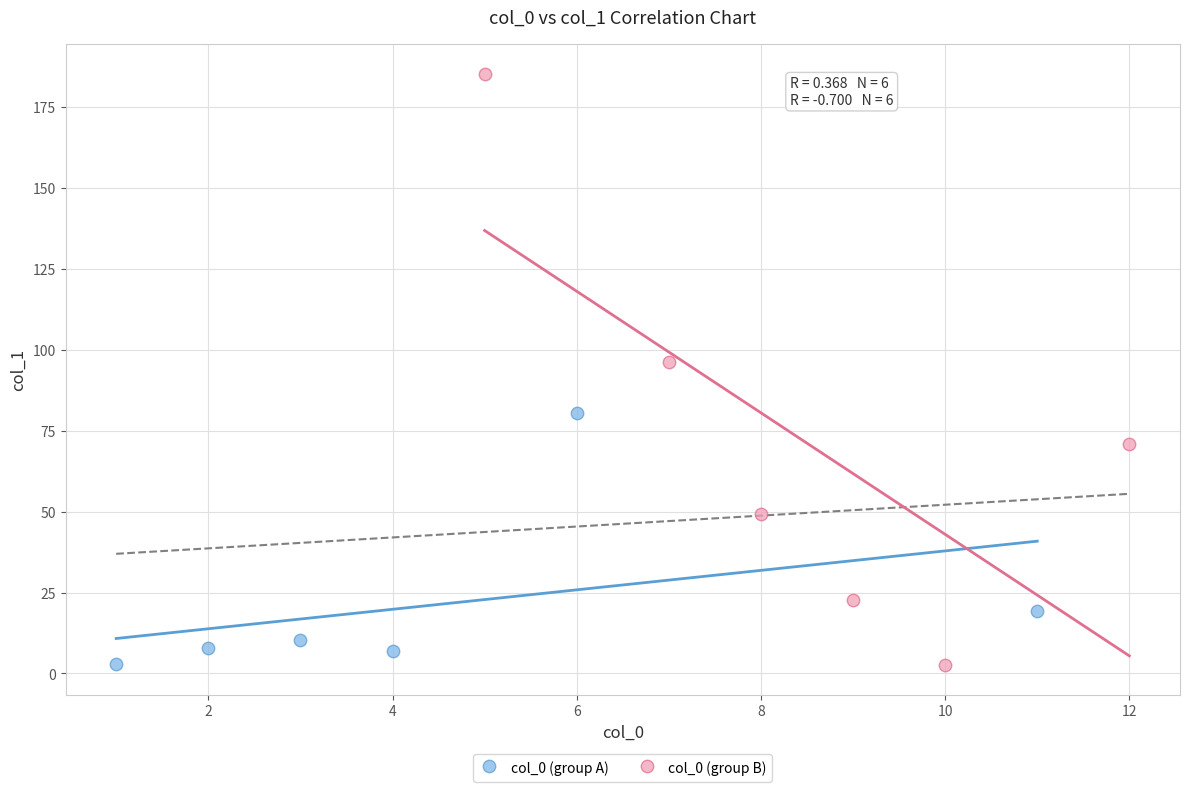

Which series contains the highest Y value?

col_0 (group B)